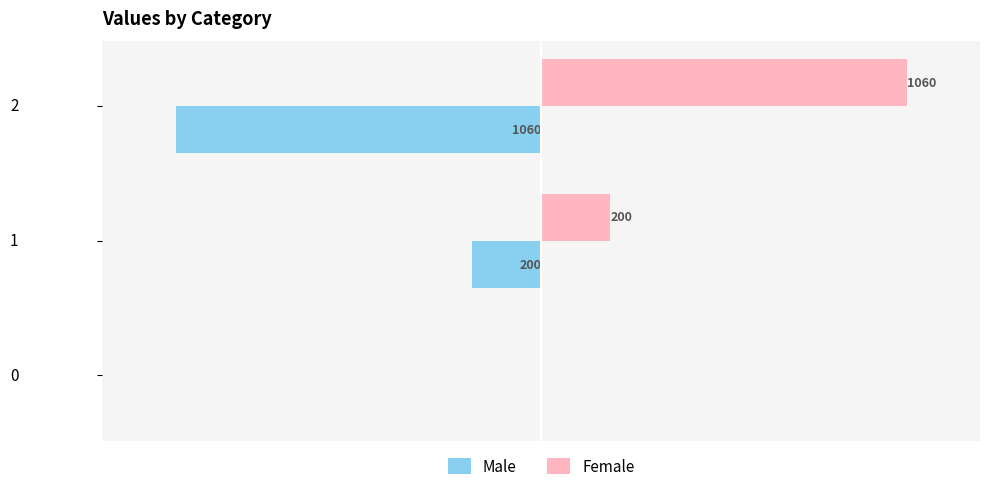

Which series has the largest total across all categories?

Female